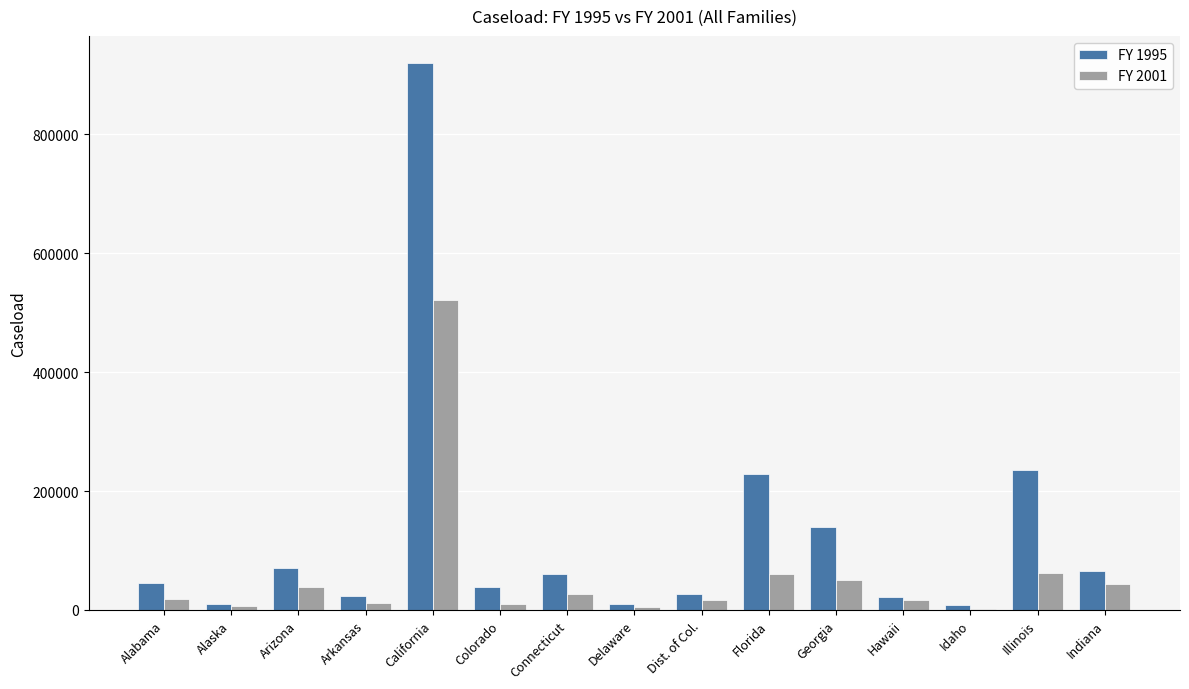

At which category does the chart reach its peak across all series?

California